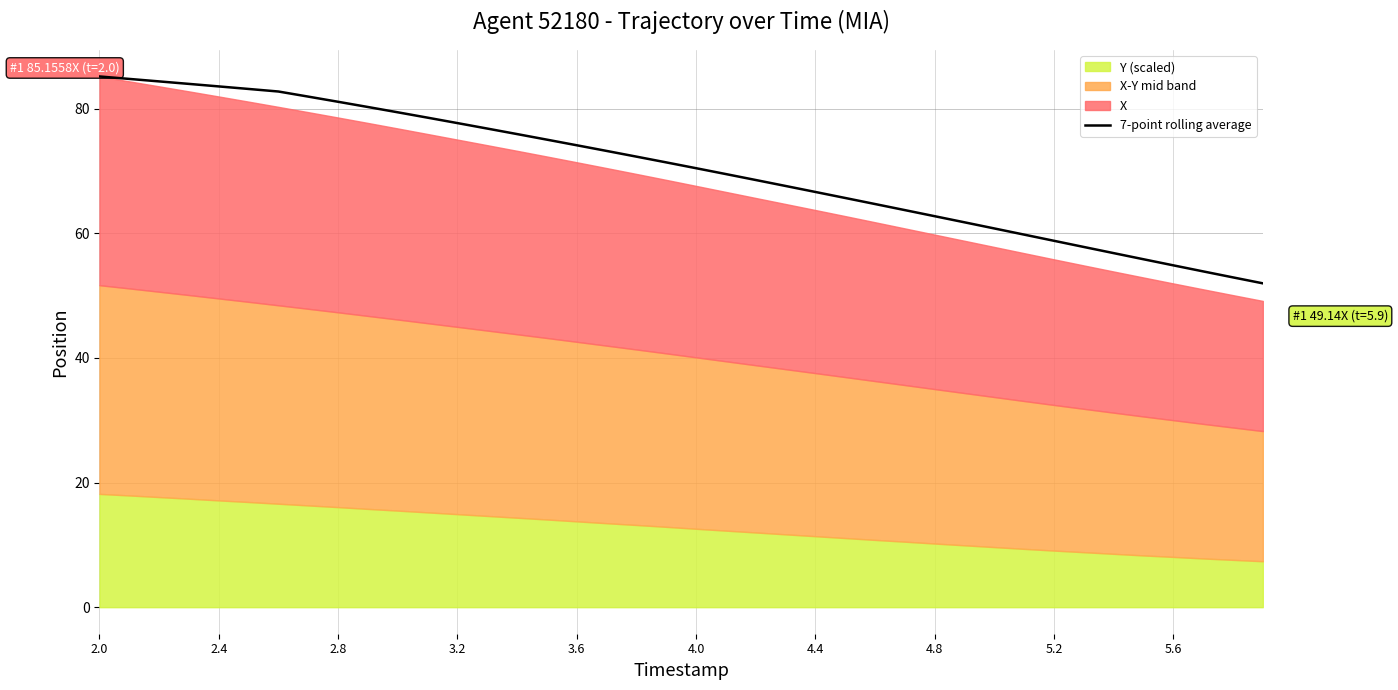

What is the greatest value displayed?

85.2